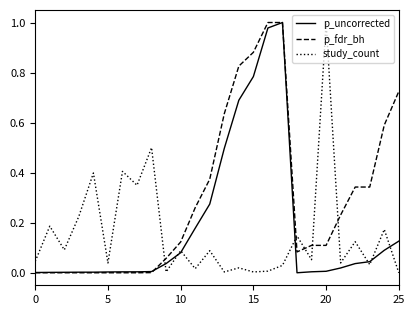

After their last crossing, which series has the higher values: study_count or p_fdr_bh?

p_fdr_bh